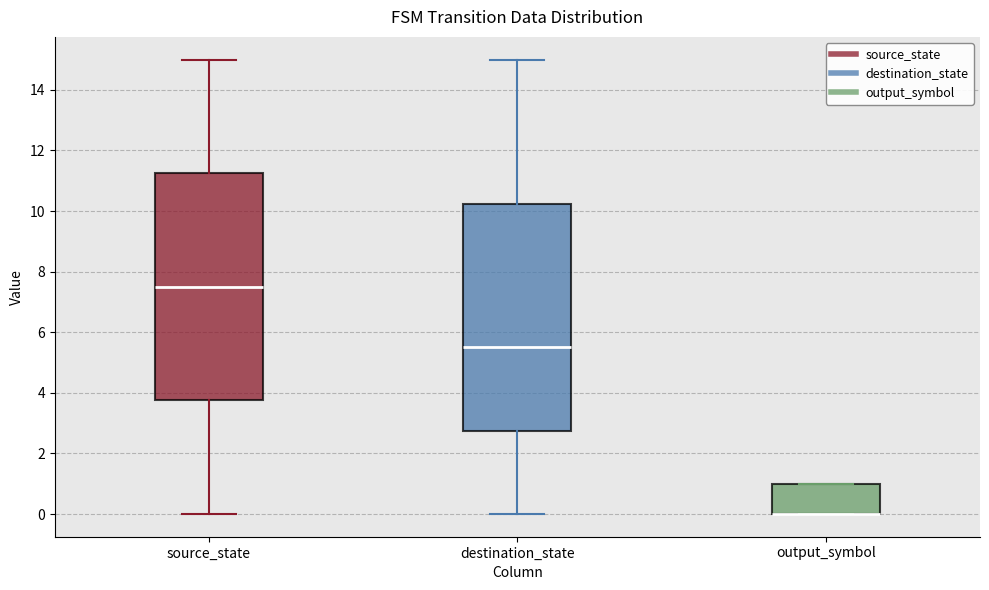

Where does the upper whisker of the box for source_state end on the y-axis? The values are not printed on the chart, so give them approximately, as read against the axis.

15.0